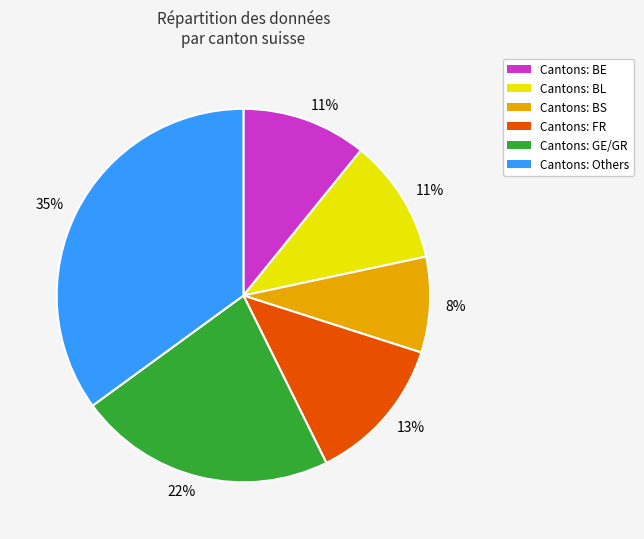

To the nearest percent, what is the difference between the largest and smallest slice percentages?

27%